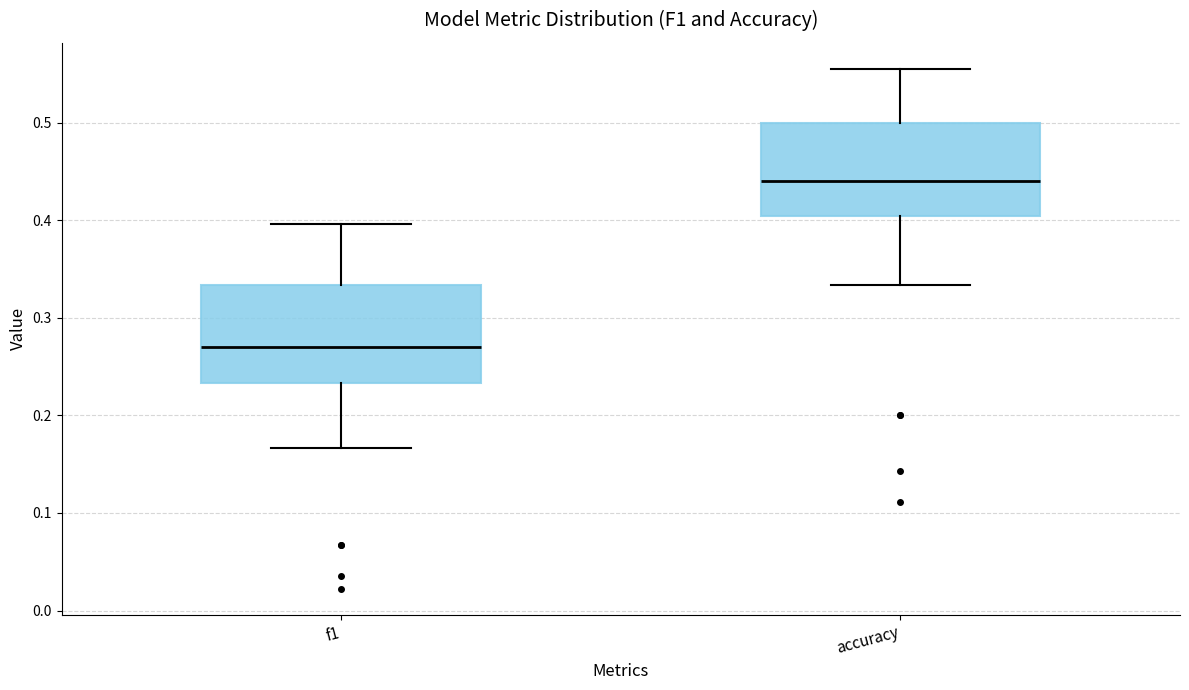

Which box's median line is the lowest?

f1